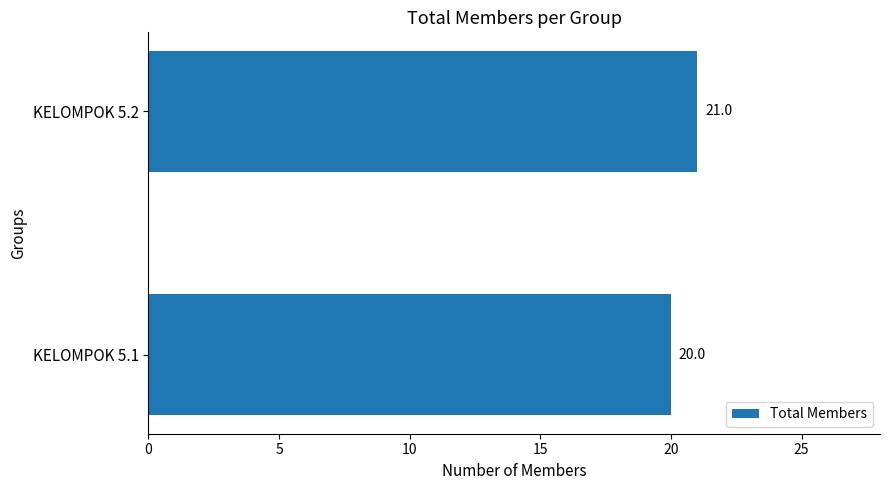

What is the smallest value displayed?

20